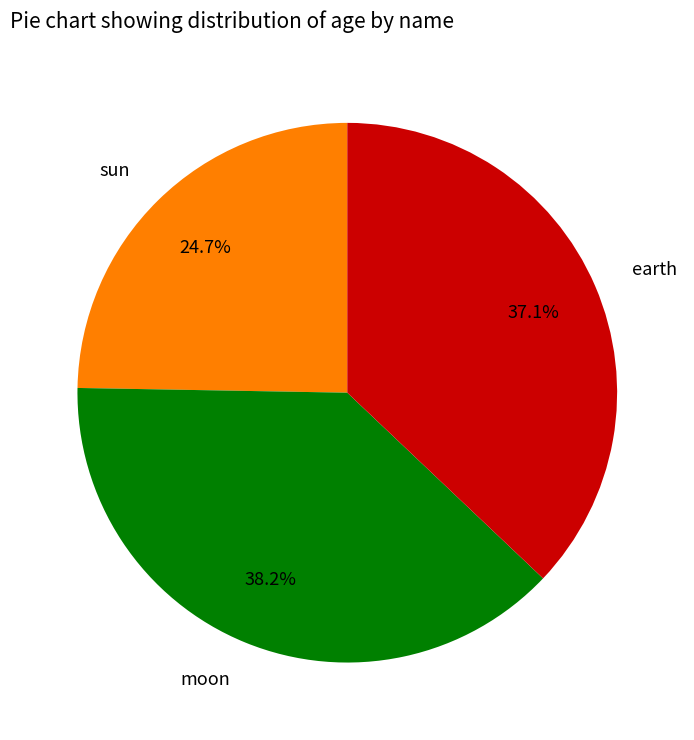

Which category has the biggest portion of the pie?

moon